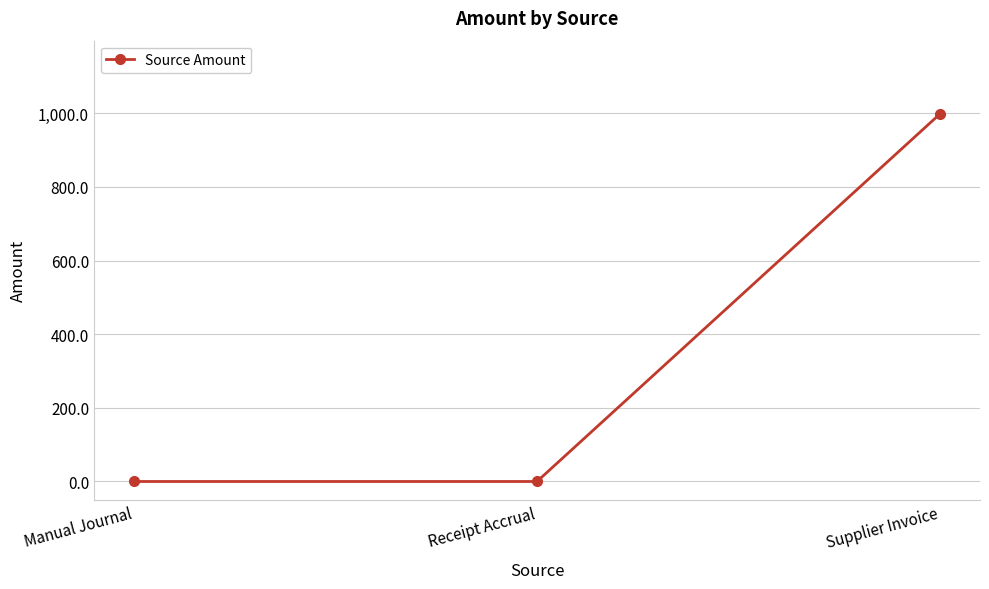

The value at Supplier Invoice is 539.5. True or false?

False